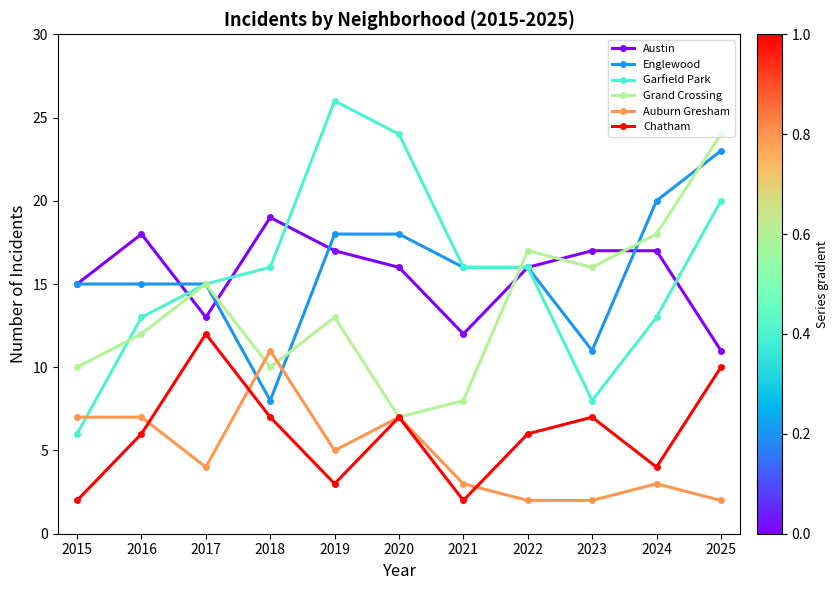

What is the value of the Englewood point at the 4th from the left?

8